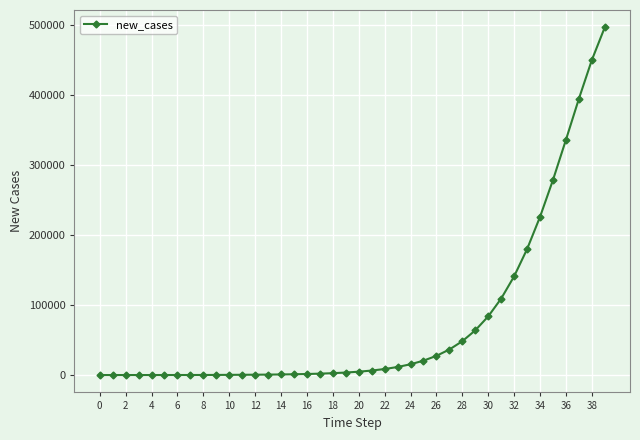

What is the value of the 31st point from the left?

83737.1